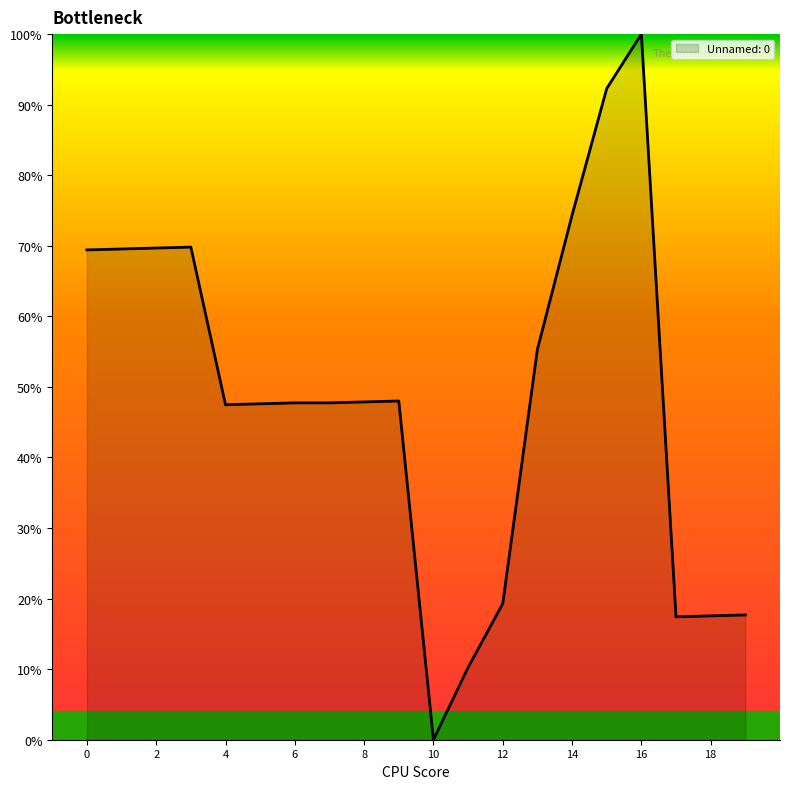

What is the difference between the maximum and minimum values?

100.0